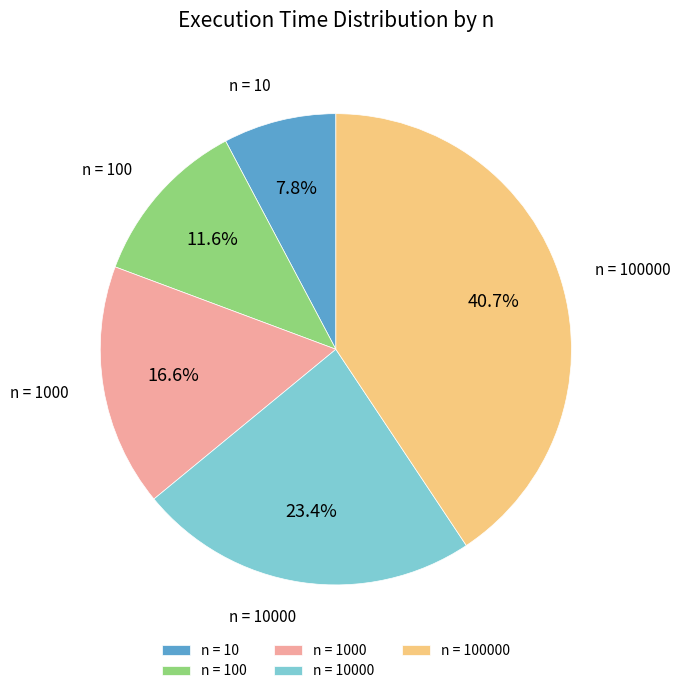

Which category has the biggest portion of the pie?

n = 100000